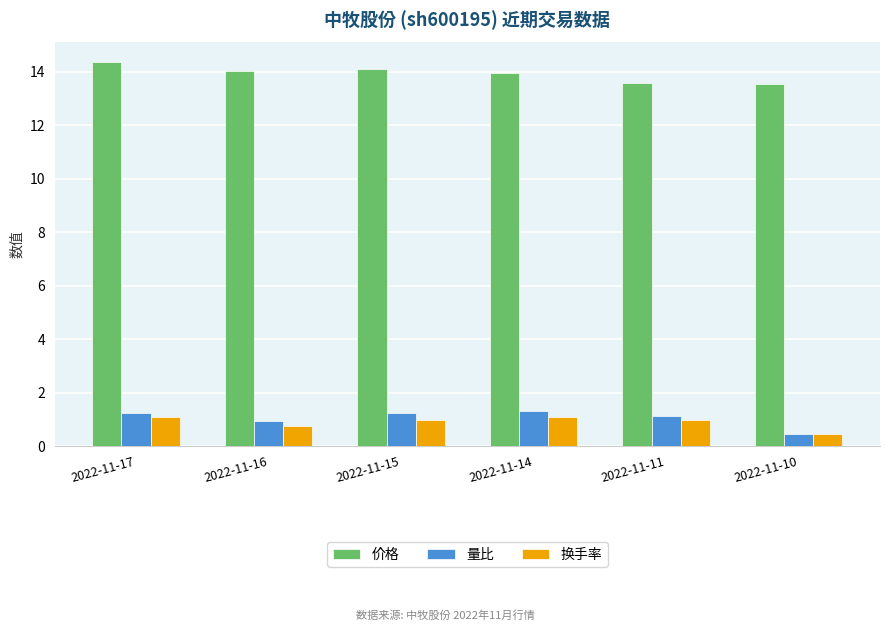

What is the sum of the 换手率 values at 2022-11-15 and 2022-11-14?

2.1